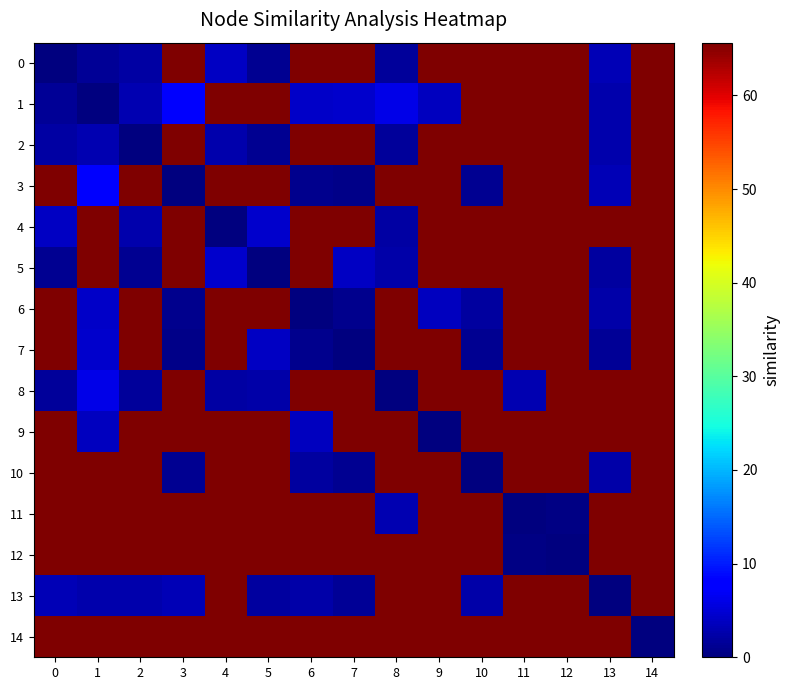

Which series has the largest total across all categories?

14